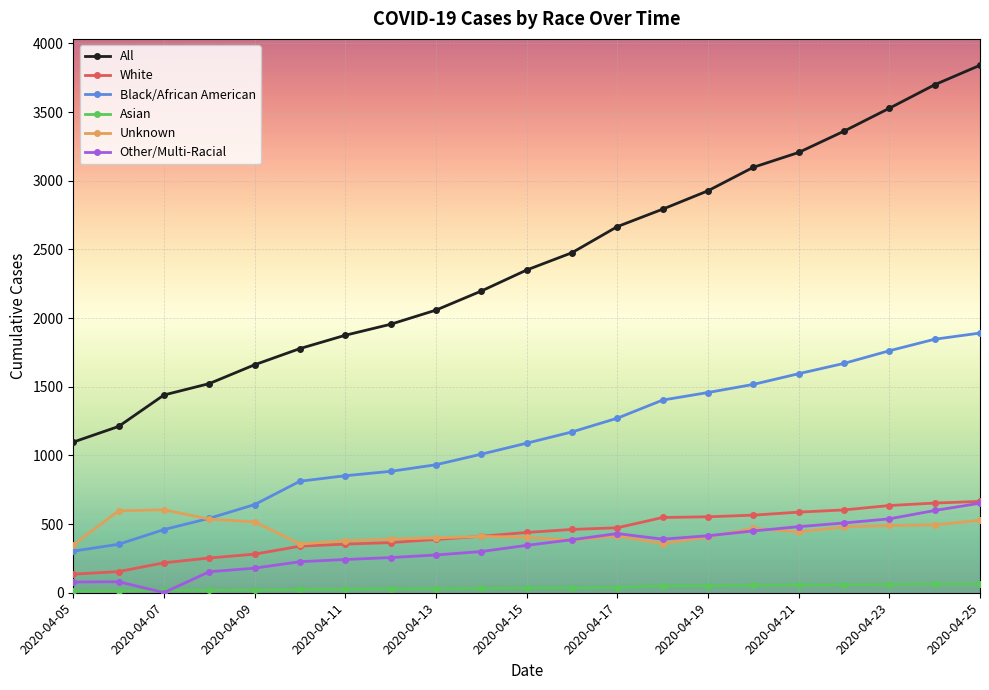

Which series has the largest total across all categories?

All